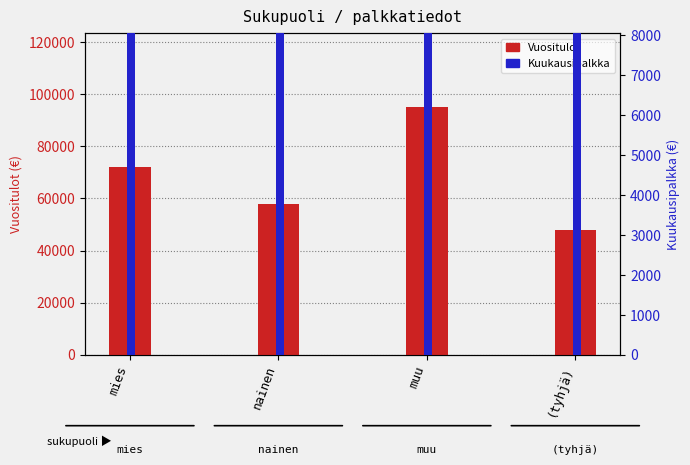

The value of Kuukausipalkka at mies is 603384.0. True or false?

False